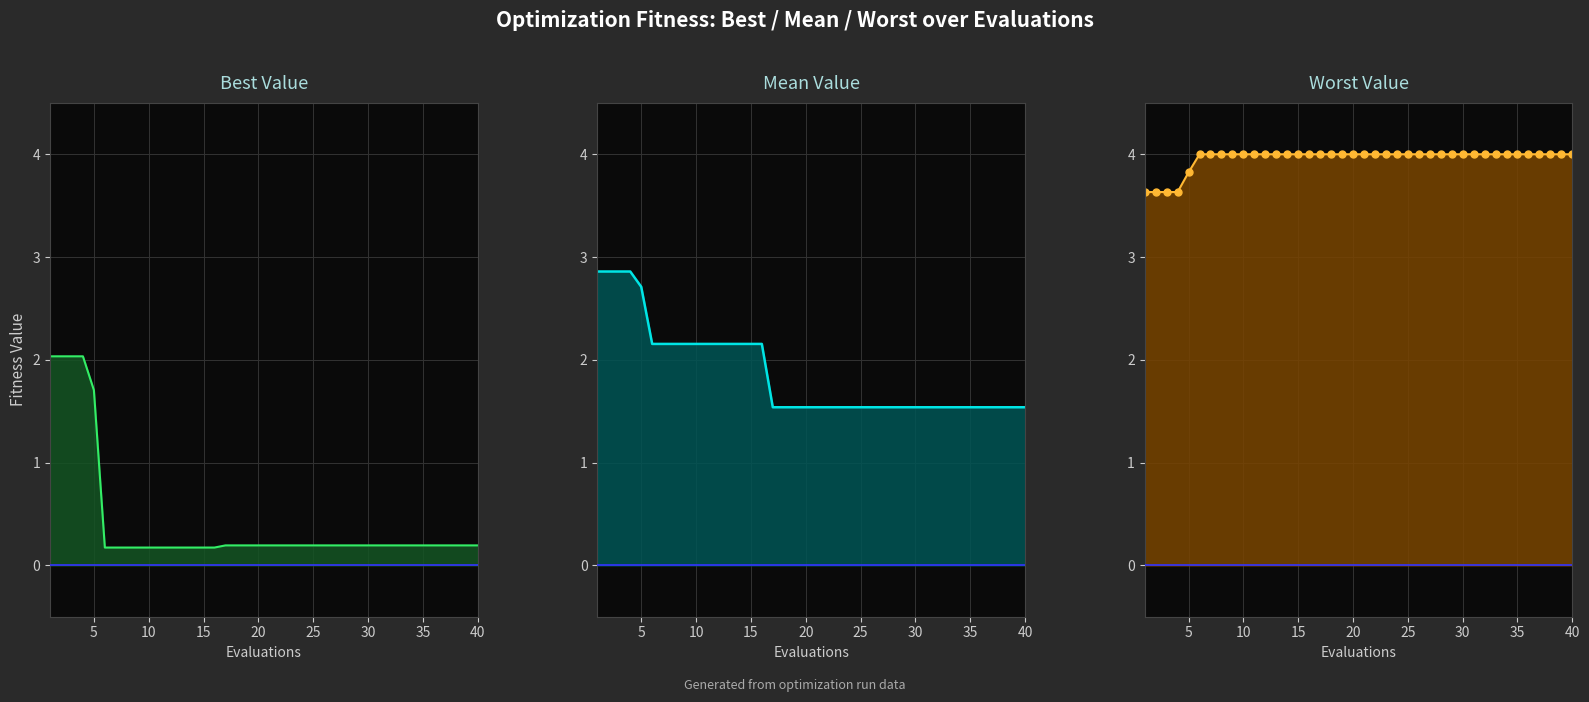

Reading left to right, transcribe all the data shown in this chart.

best: 2.0	2.0	2.0	2.0	1.7	0.2	0.2	0.2	0.2	0.2	0.2	0.2	0.2	0.2	0.2	0.2	0.2	0.2	0.2	0.2	0.2	0.2	0.2	0.2	0.2	0.2	0.2	0.2	0.2	0.2	0.2	0.2	0.2	0.2	0.2	0.2	0.2	0.2	0.2	0.2
mean: 2.9	2.9	2.9	2.9	2.7	2.2	2.2	2.2	2.2	2.2	2.2	2.2	2.2	2.2	2.2	2.2	1.5	1.5	1.5	1.5	1.5	1.5	1.5	1.5	1.5	1.5	1.5	1.5	1.5	1.5	1.5	1.5	1.5	1.5	1.5	1.5	1.5	1.5	1.5	1.5
worst: 3.6	3.6	3.6	3.6	3.8	4.0	4.0	4.0	4.0	4.0	4.0	4.0	4.0	4.0	4.0	4.0	4.0	4.0	4.0	4.0	4.0	4.0	4.0	4.0	4.0	4.0	4.0	4.0	4.0	4.0	4.0	4.0	4.0	4.0	4.0	4.0	4.0	4.0	4.0	4.0